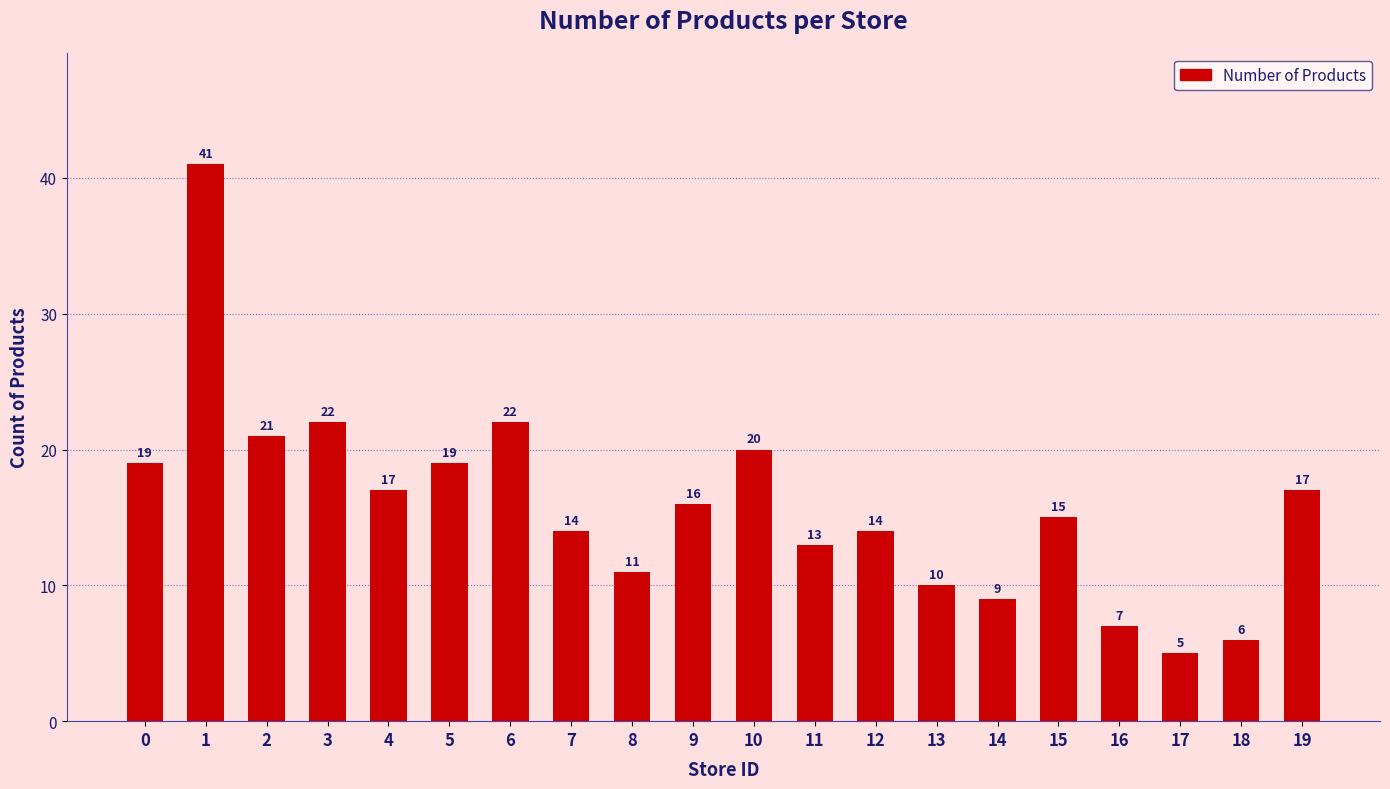

Between 15 and 12, which is larger?

15